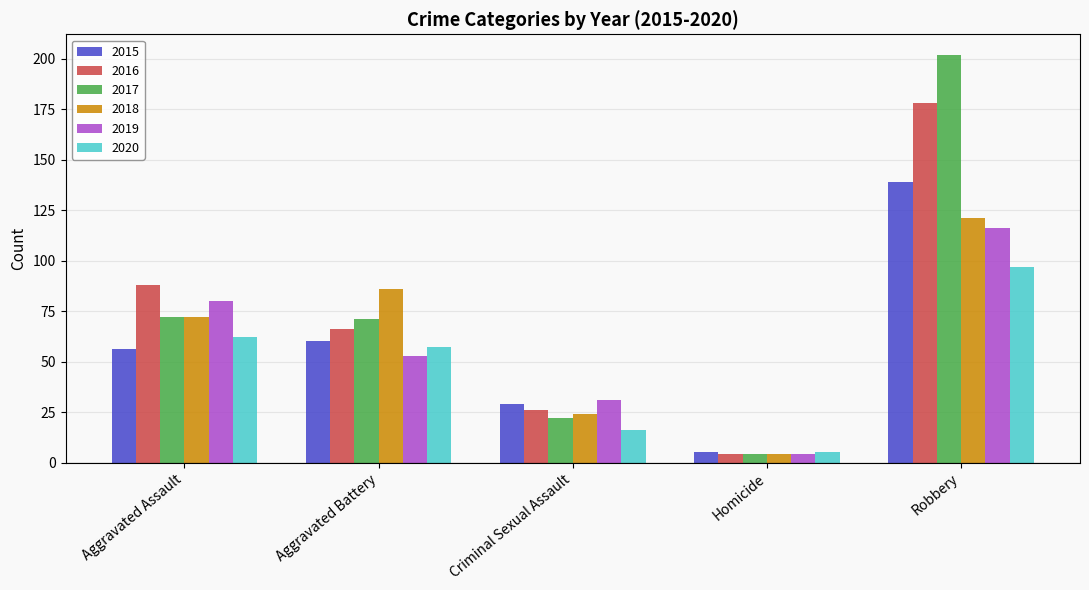

Count the number of categories in the chart.

5